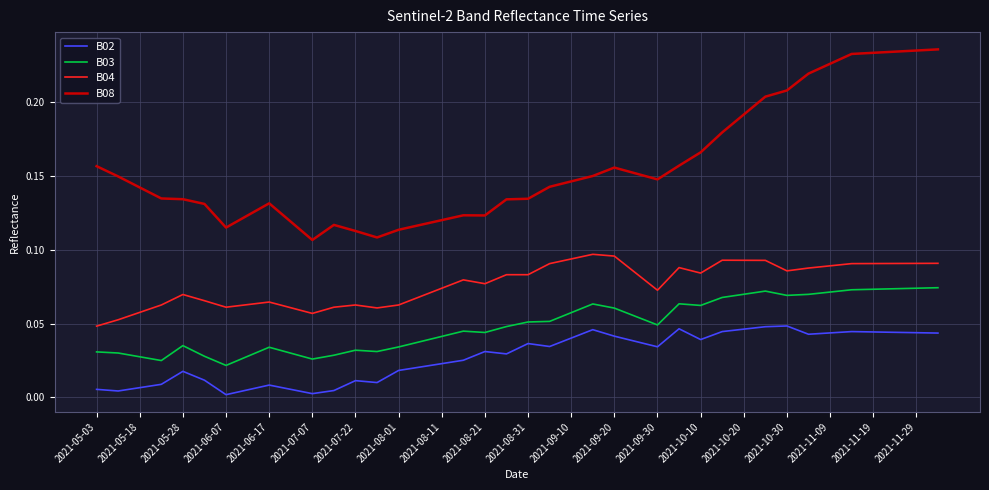

Which series has the widest spread of values?

B08